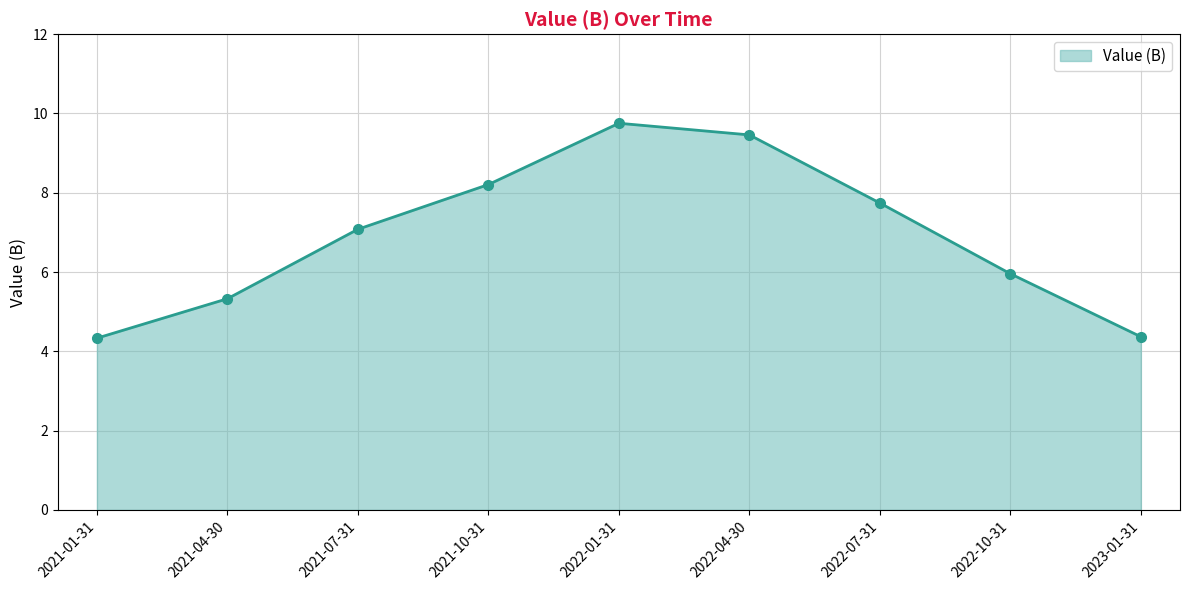

What is the ratio of the value at 2023-01-31 to the value at 2021-01-31?

1.0